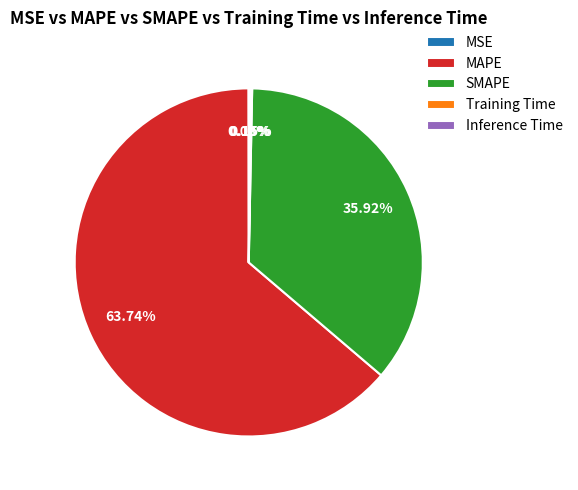

To the nearest percent, what percentage of the pie is MAPE?

64%